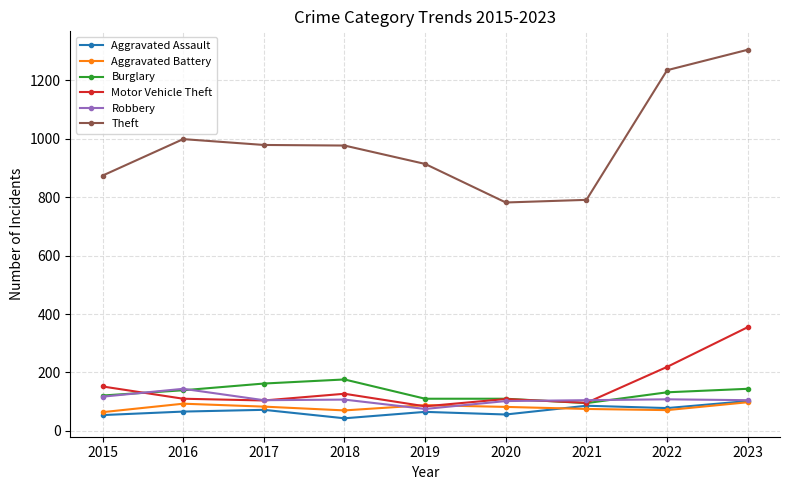

Does the chart display data point markers on the line(s)?

Yes